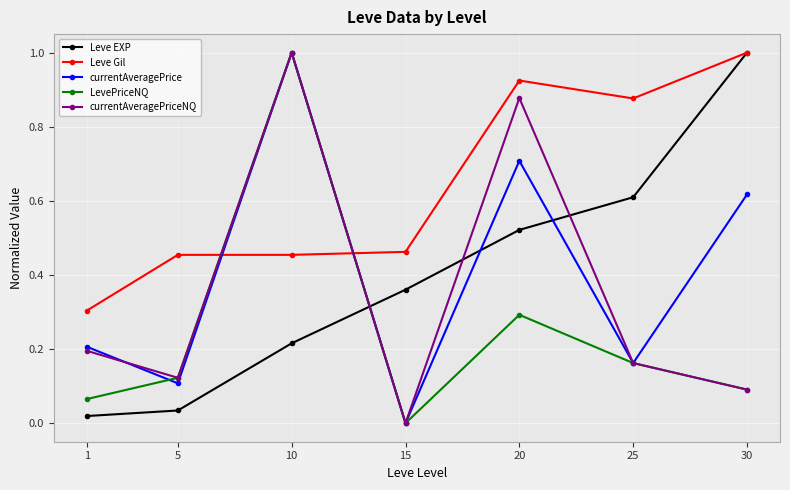

Which series changed the most between 1 and 20?

currentAveragePriceNQ